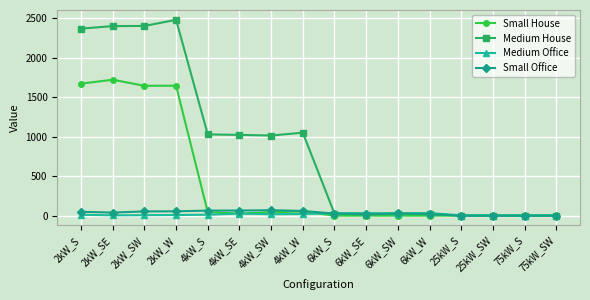

Rank the series by their maximum value, from highest to lowest.

Medium House, Small House, Small Office, Medium Office